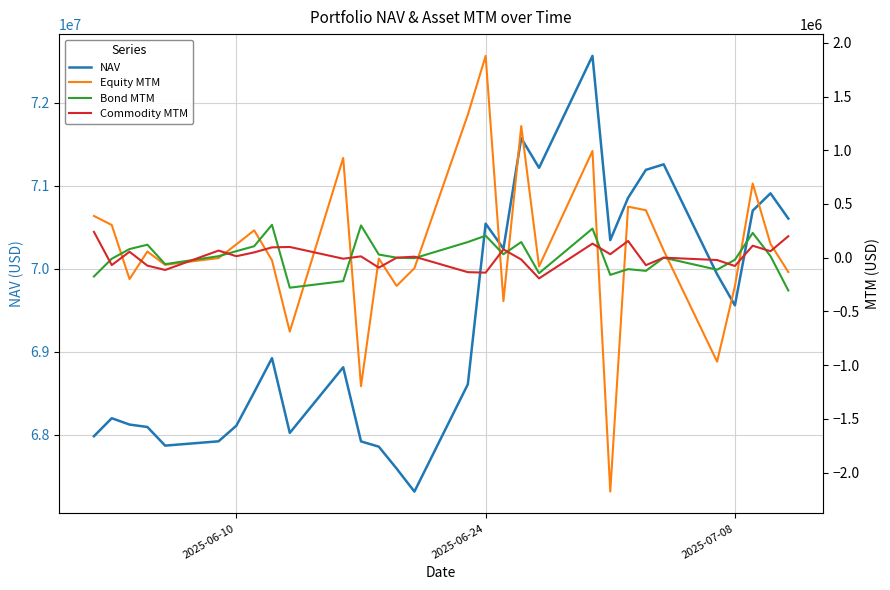

What is the value of the Bond MTM point at the 26th from the left?

-112061.6